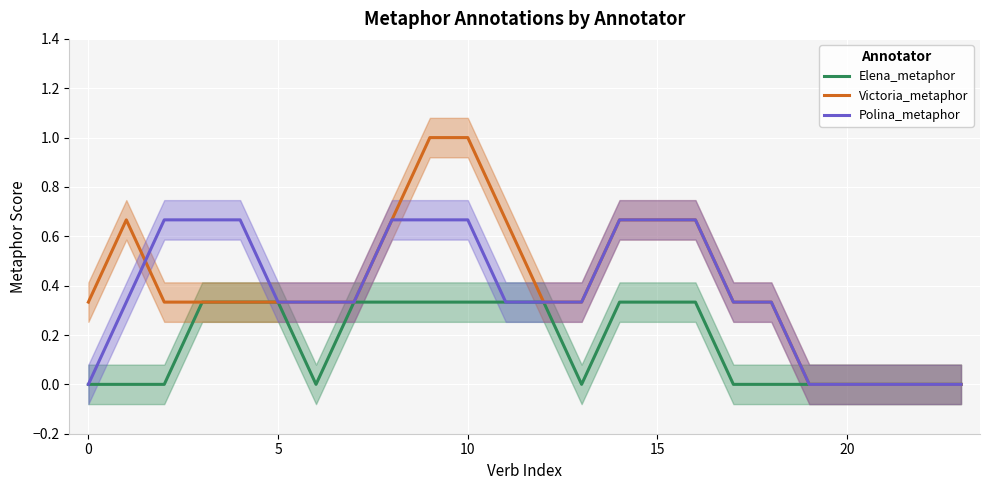

What is the highest value of the Victoria_metaphor series?

1.0